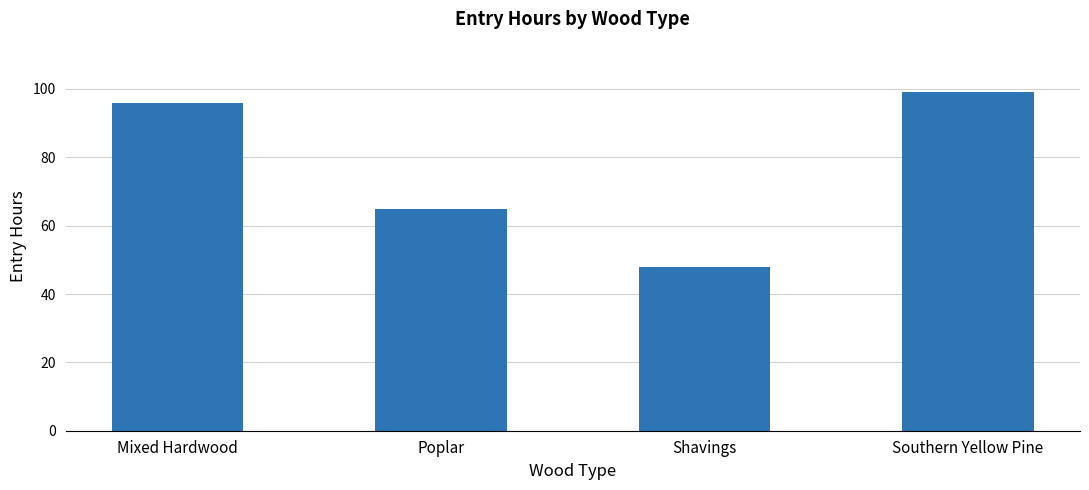

What is the label of the 2nd bar from the left?

Poplar